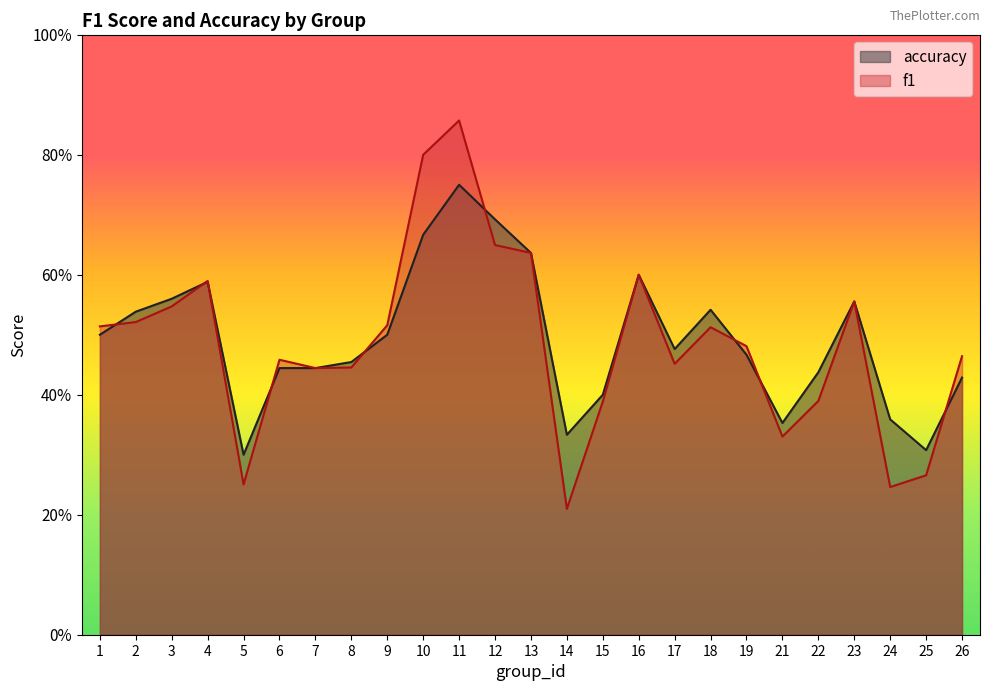

The value of f1 at 7 is 0.4. True or false?

True